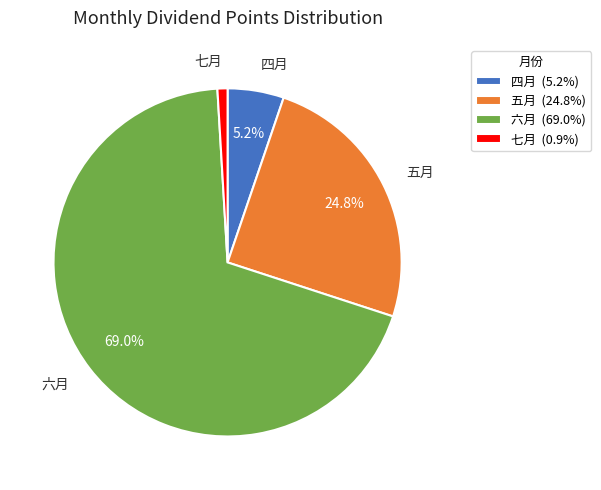

How many segments does this pie chart have?

4